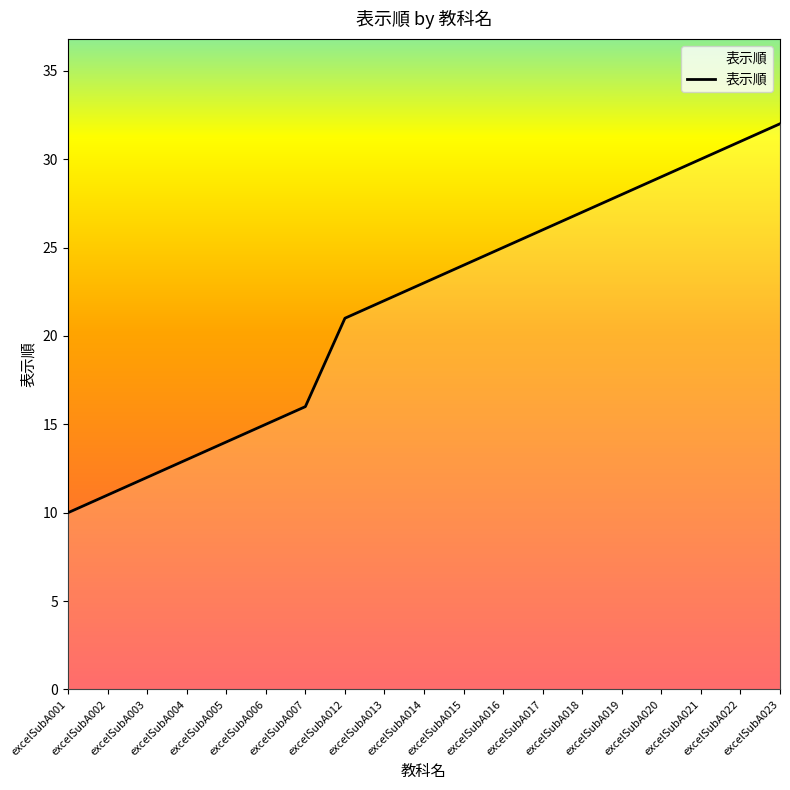

Rank the categories by value from lowest to highest.

excelSubA001, excelSubA002, excelSubA003, excelSubA004, excelSubA005, excelSubA006, excelSubA007, excelSubA012, excelSubA013, excelSubA014, excelSubA015, excelSubA016, excelSubA017, excelSubA018, excelSubA019, excelSubA020, excelSubA021, excelSubA022, excelSubA023